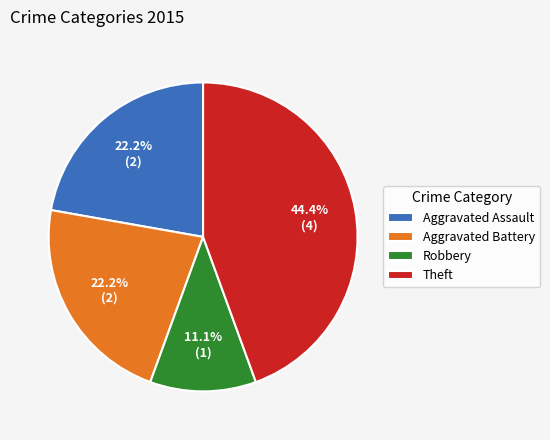

Is there a majority slice in this chart?

No